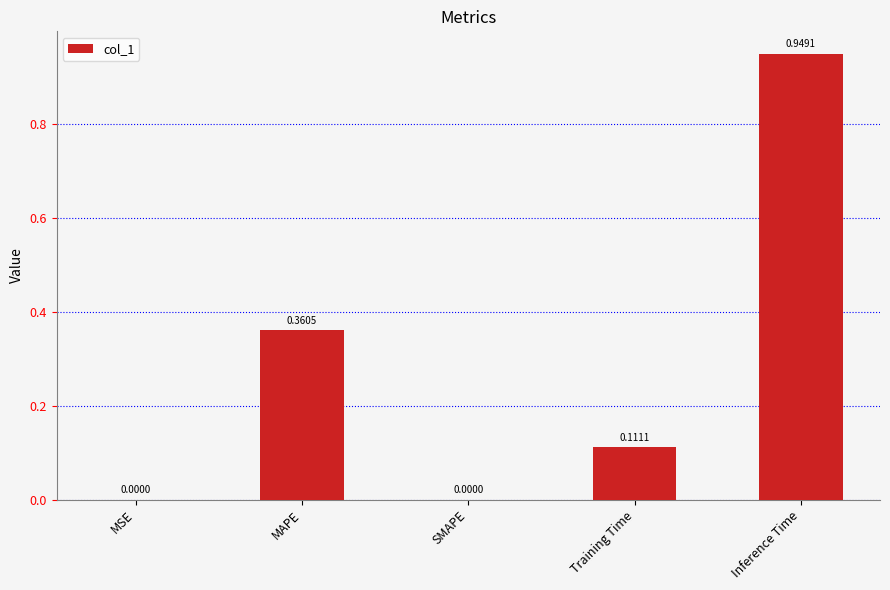

Between Inference Time and SMAPE, which is larger?

Inference Time